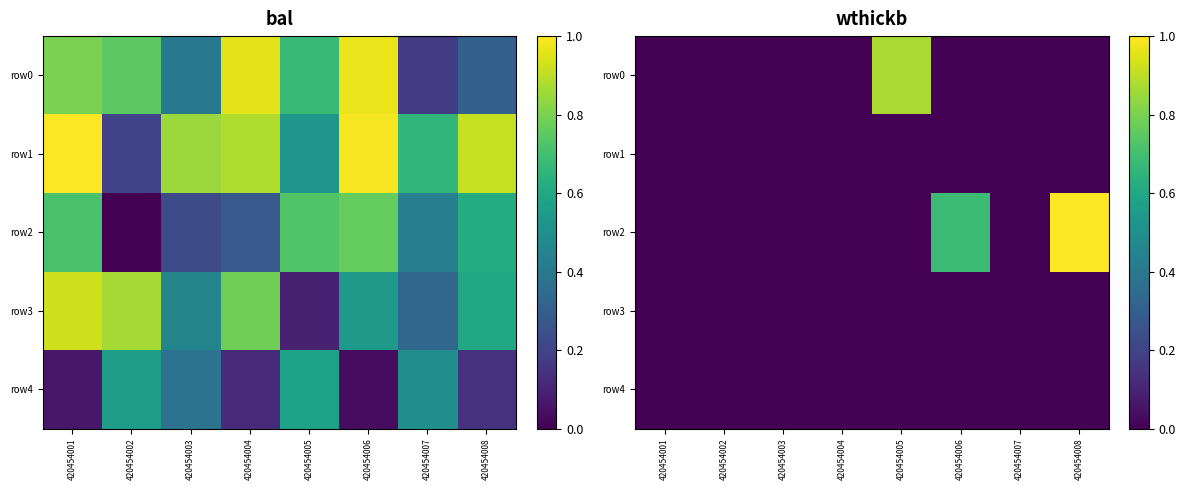

Is the value of row0 at 420454001 greater than the value of row4 at 420454005?

No